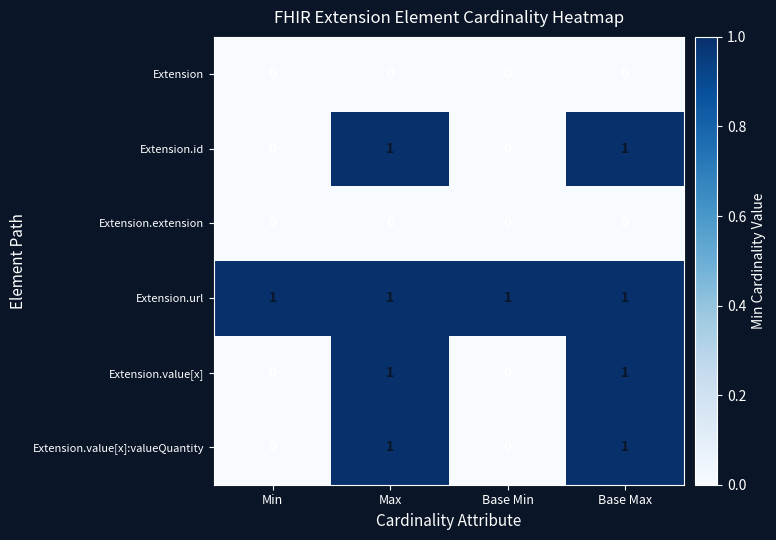

How many Extension.id values are between 0 and 1?

4